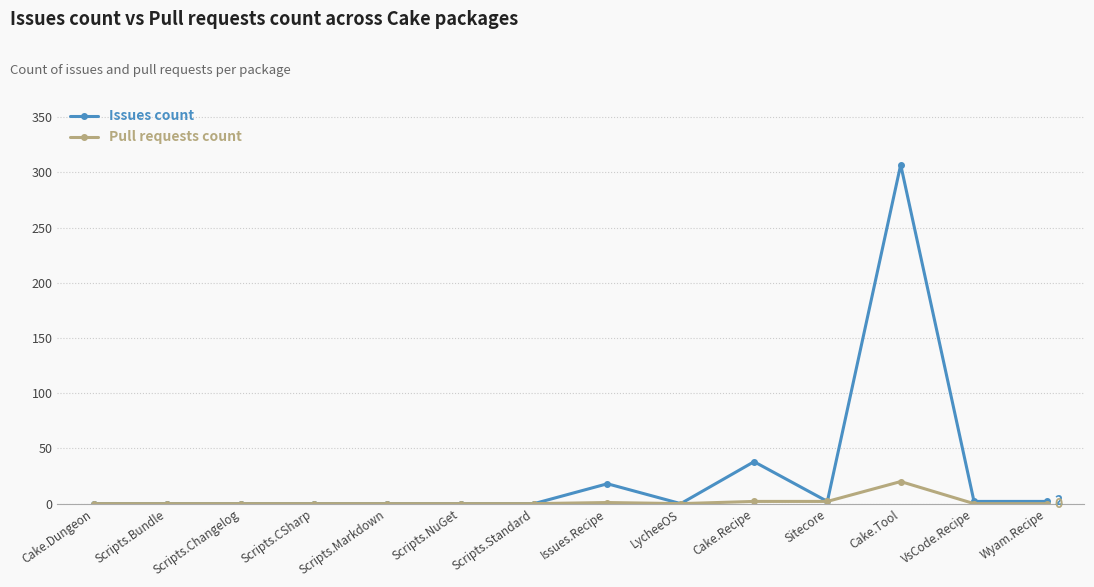

At which category is the sum across all series the highest?

Cake.Tool